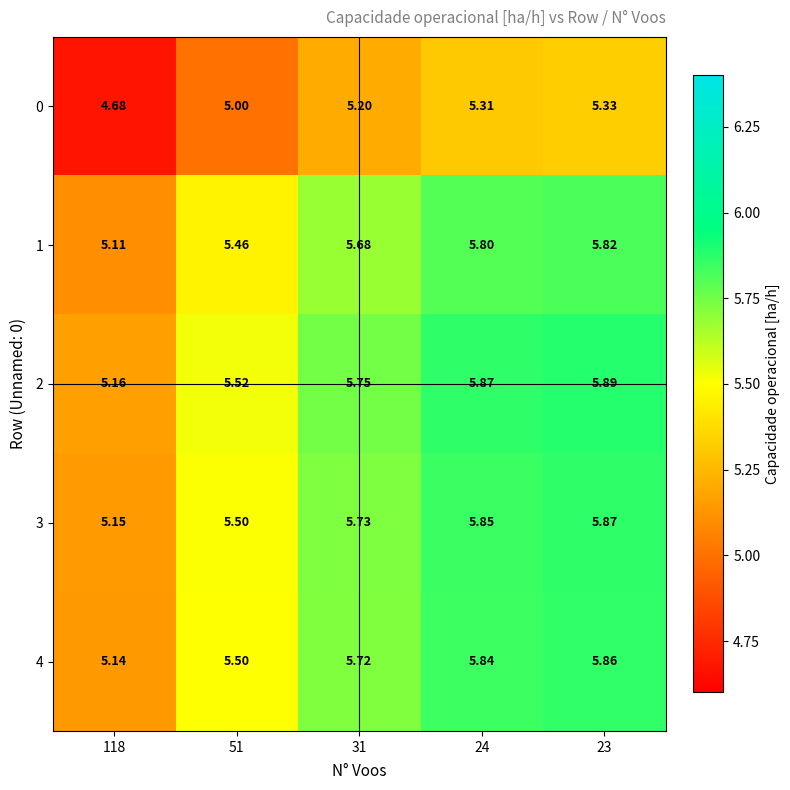

What is the difference between the highest and lowest values at 31?

0.5